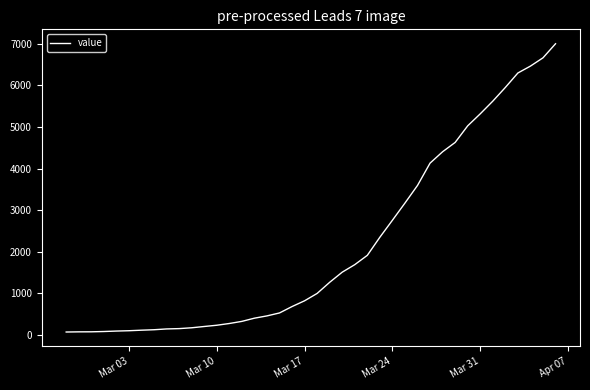

Does the chart display data point markers on the line(s)?

No